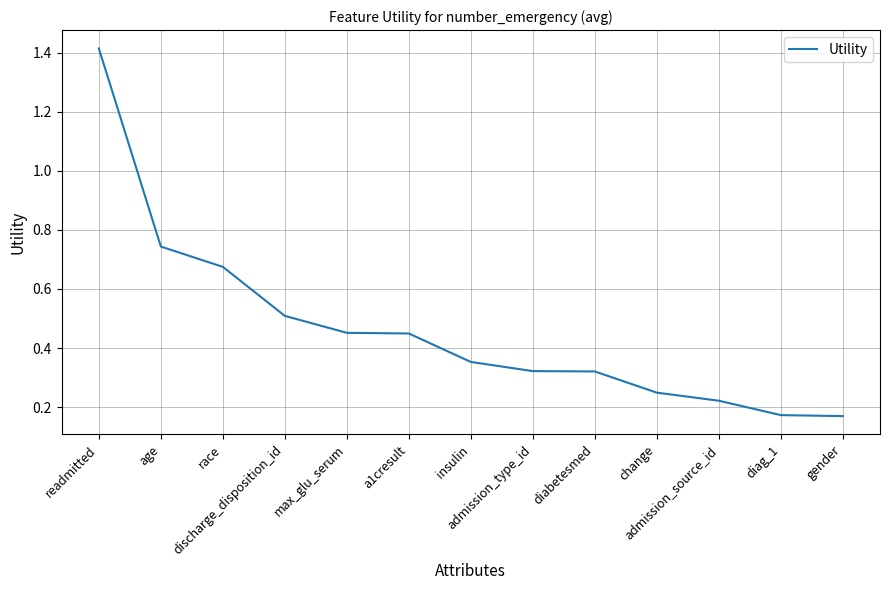

Does the chart have visible grid lines?

Yes